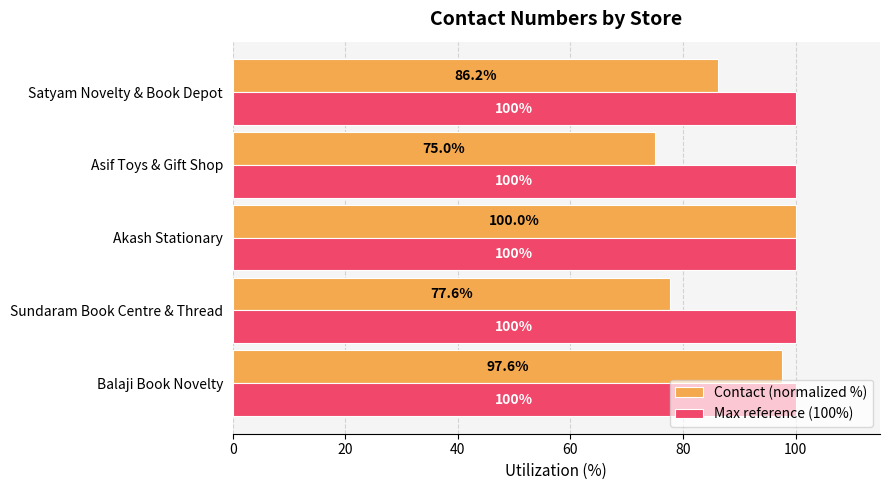

List the labels in order of Contact (normalized %) value, smallest first.

Asif Toys & Gift Shop, Sundaram Book Centre & Thread, Satyam Novelty & Book Depot, Balaji Book Novelty, Akash Stationary